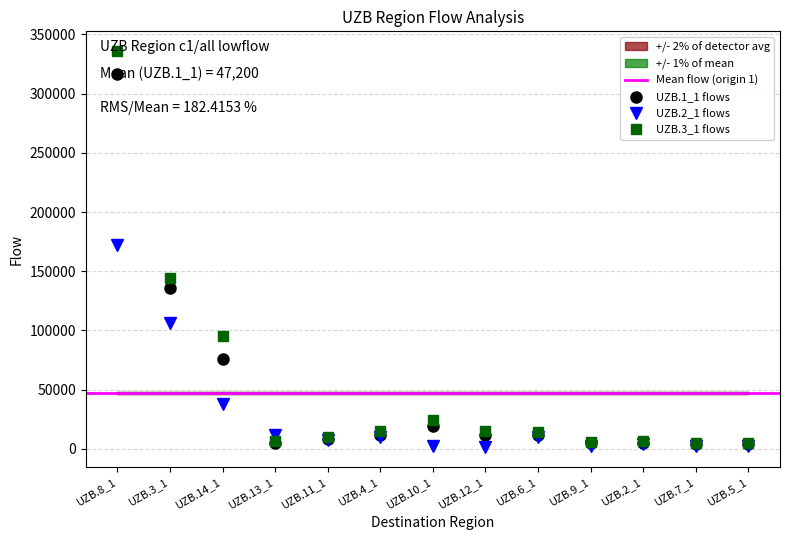

How many distinct data groups are displayed?

3